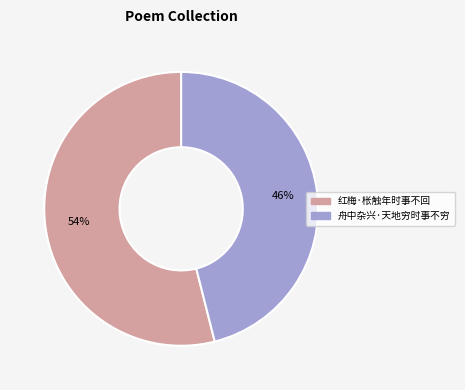

Which category has the smallest portion of the pie?

舟中杂兴·天地穷时事不穷